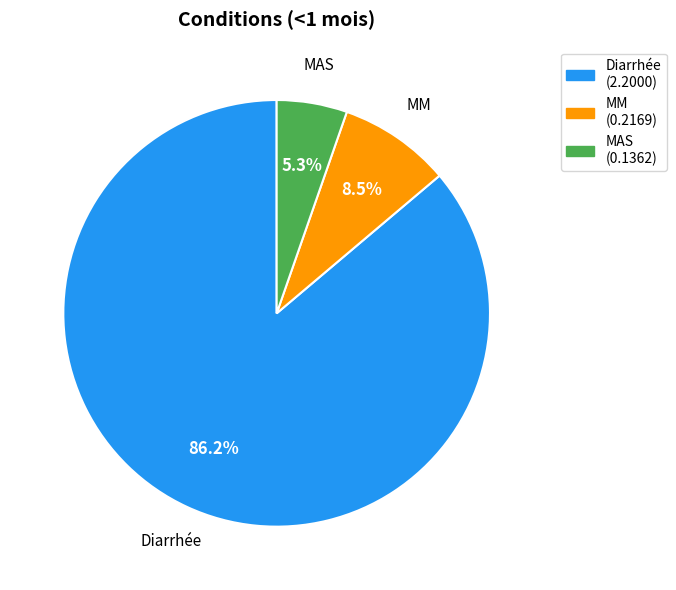

Which has a higher value, MM or MAS?

MM